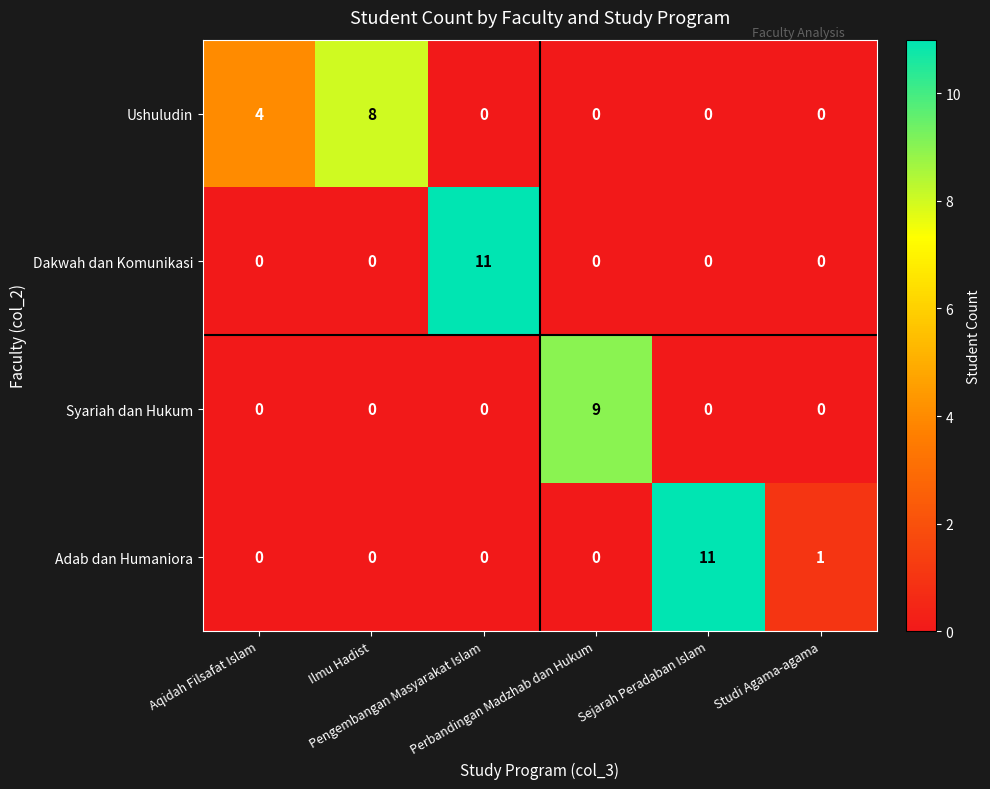

What is the sum of all Ushuludin values?

12